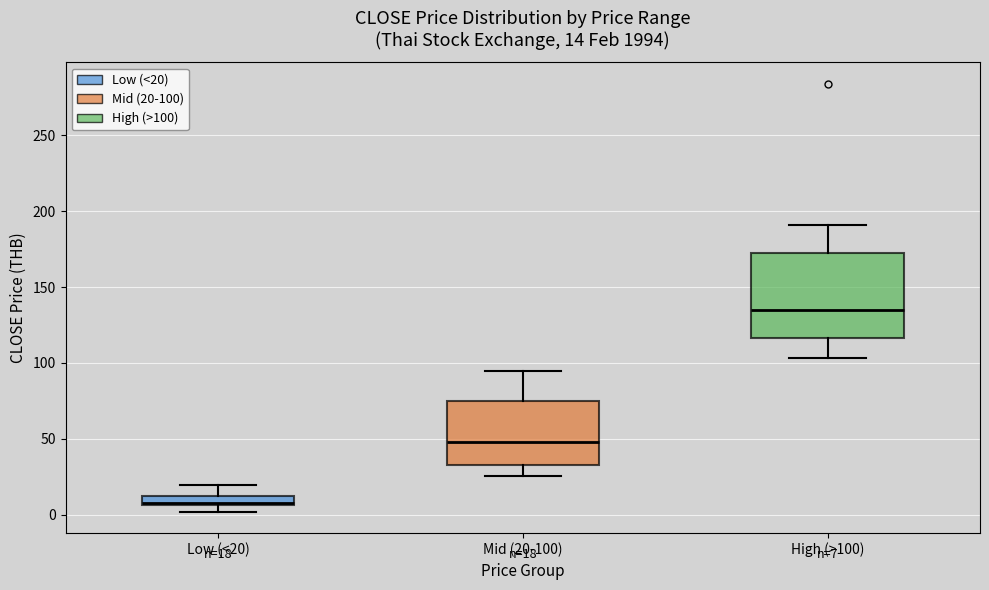

Which box is the tallest, from its lower edge to its upper edge?

High (>100)